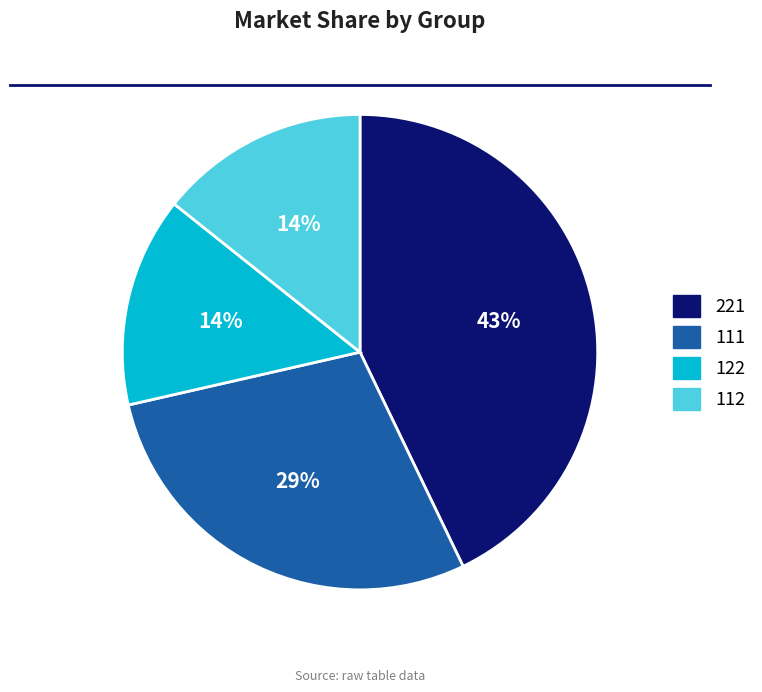

To the nearest percent, what portion does 111 represent?

29%